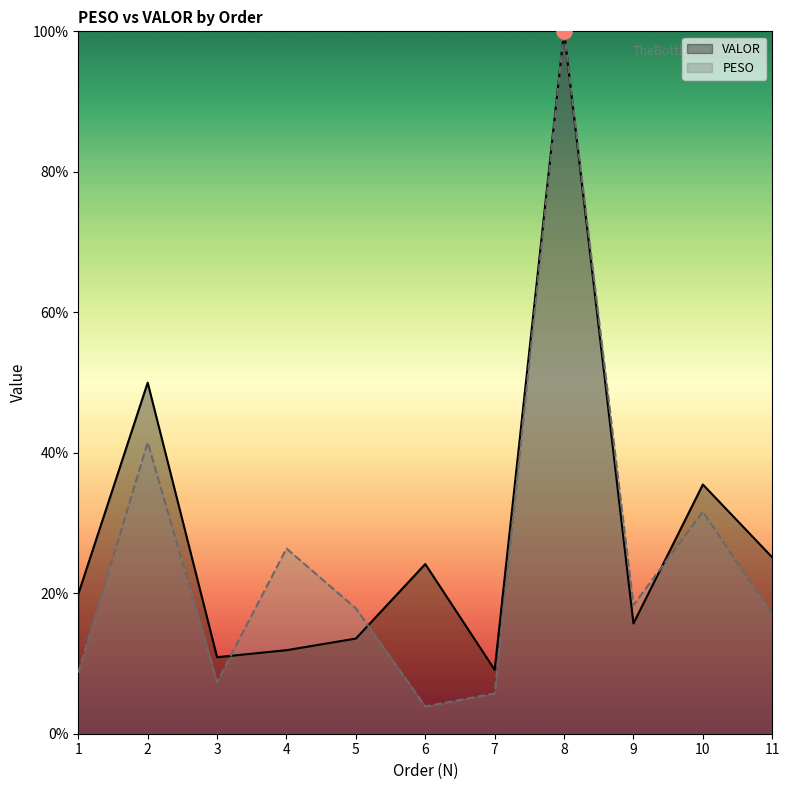

What is the total value across all series at 9?

34.0